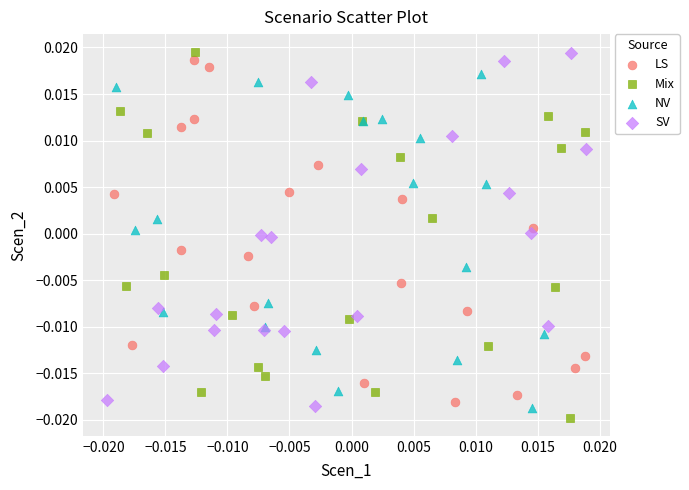

What are all the series names shown in the legend?

LS, Mix, NV, SV